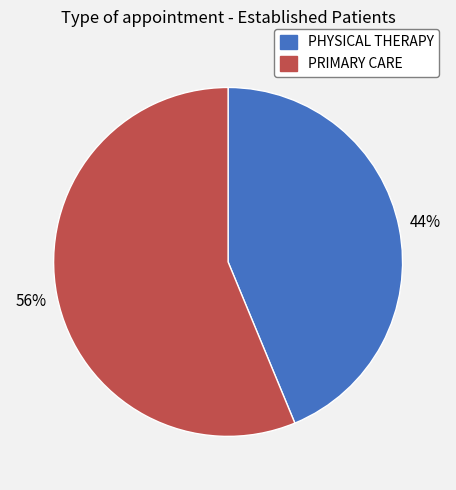

Count the number of slices in the pie.

2